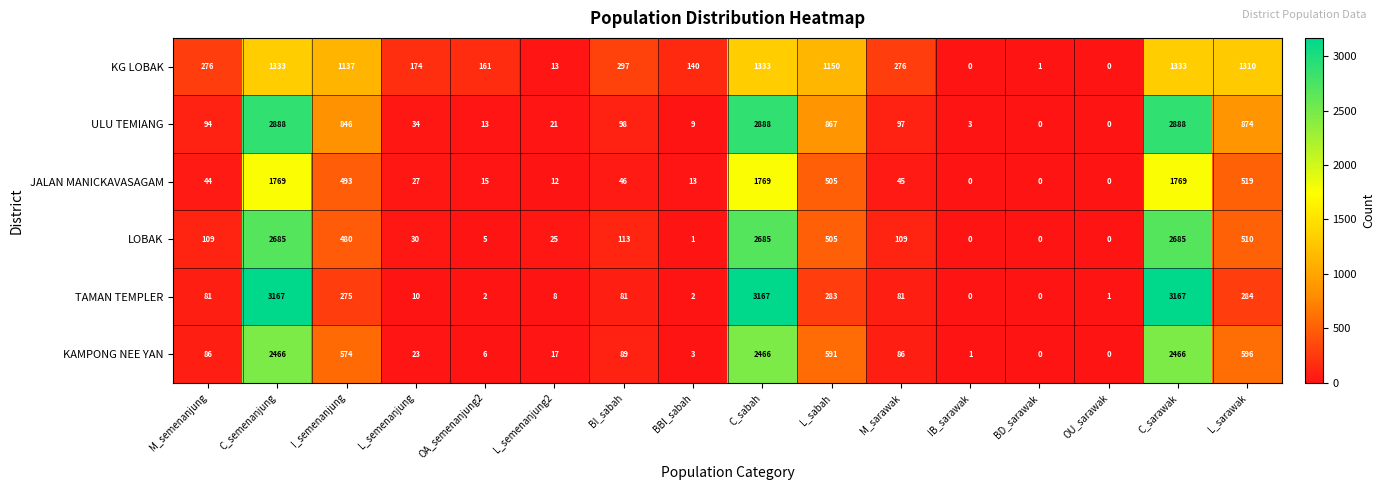

What is the sum of the ULU TEMIANG values at BI_sabah and L_semenanjung?

132